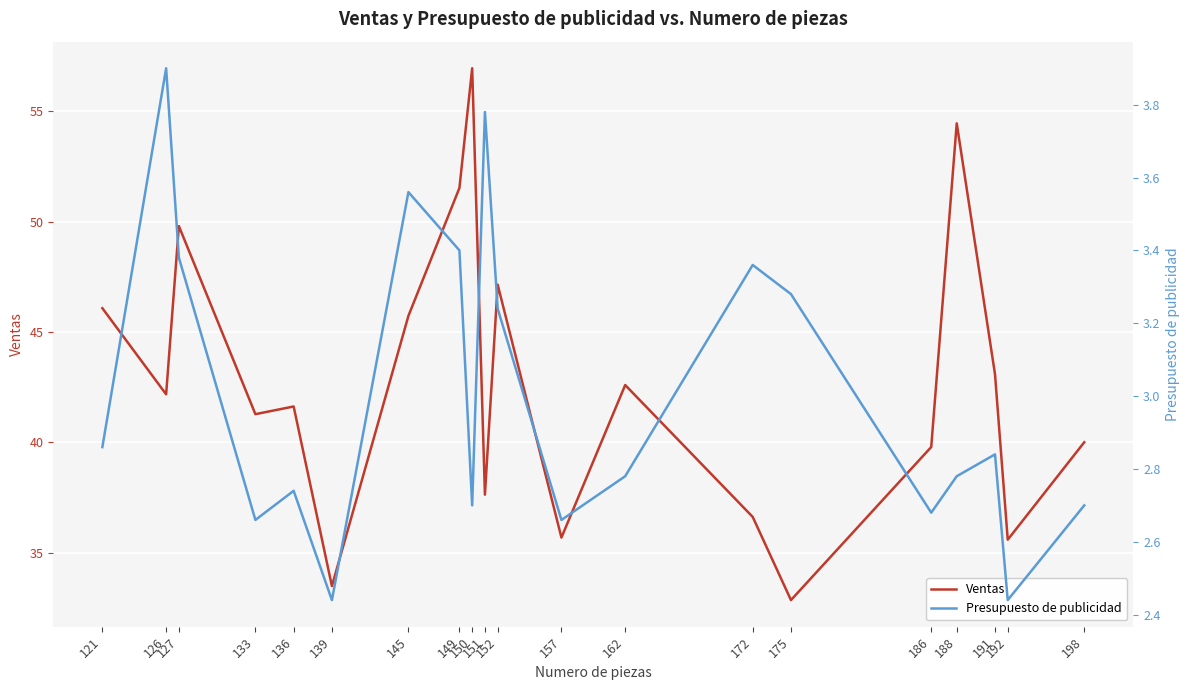

Which category has the highest value in the Presupuesto de publicidad series?

126